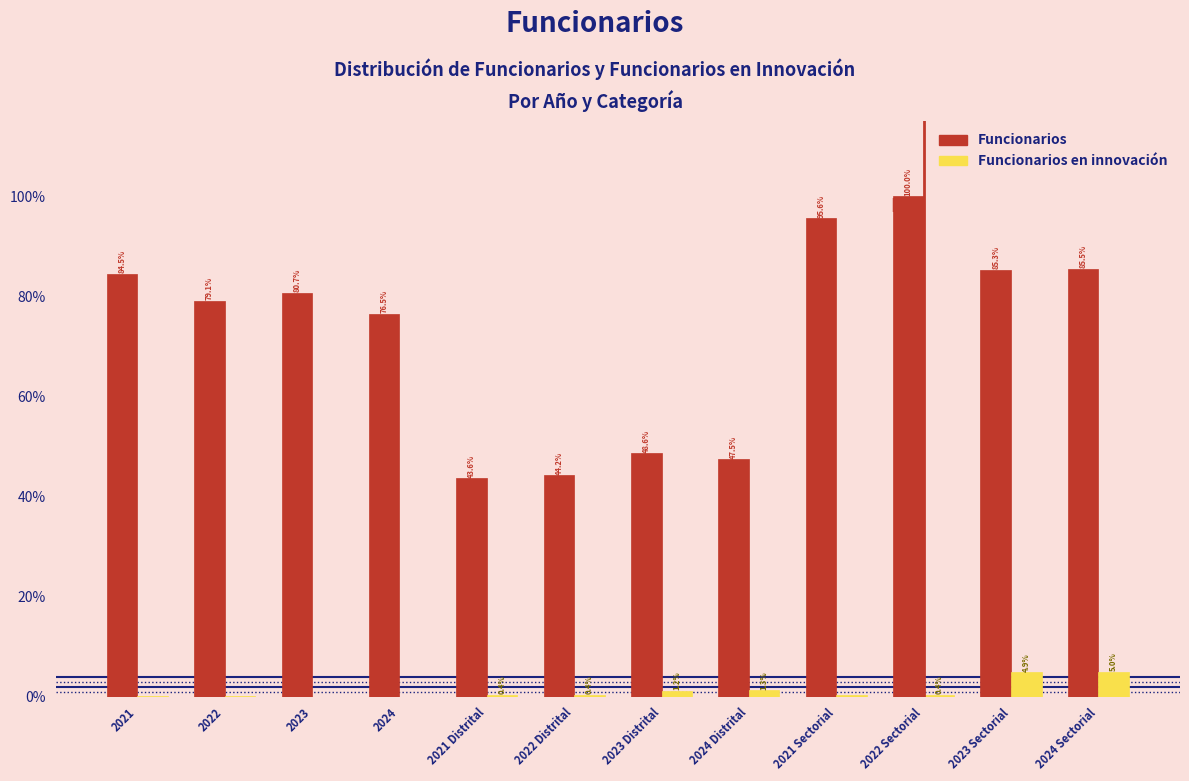

What is the maximum value shown in the chart?

100.0